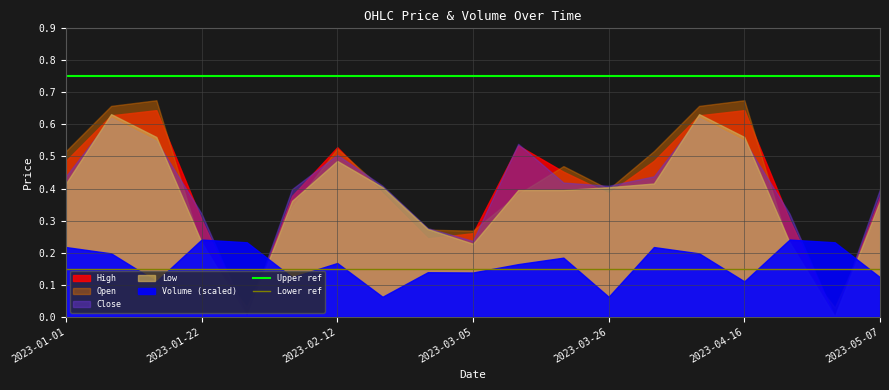

What is the value of the Upper ref point at the 2nd from the left?

0.8